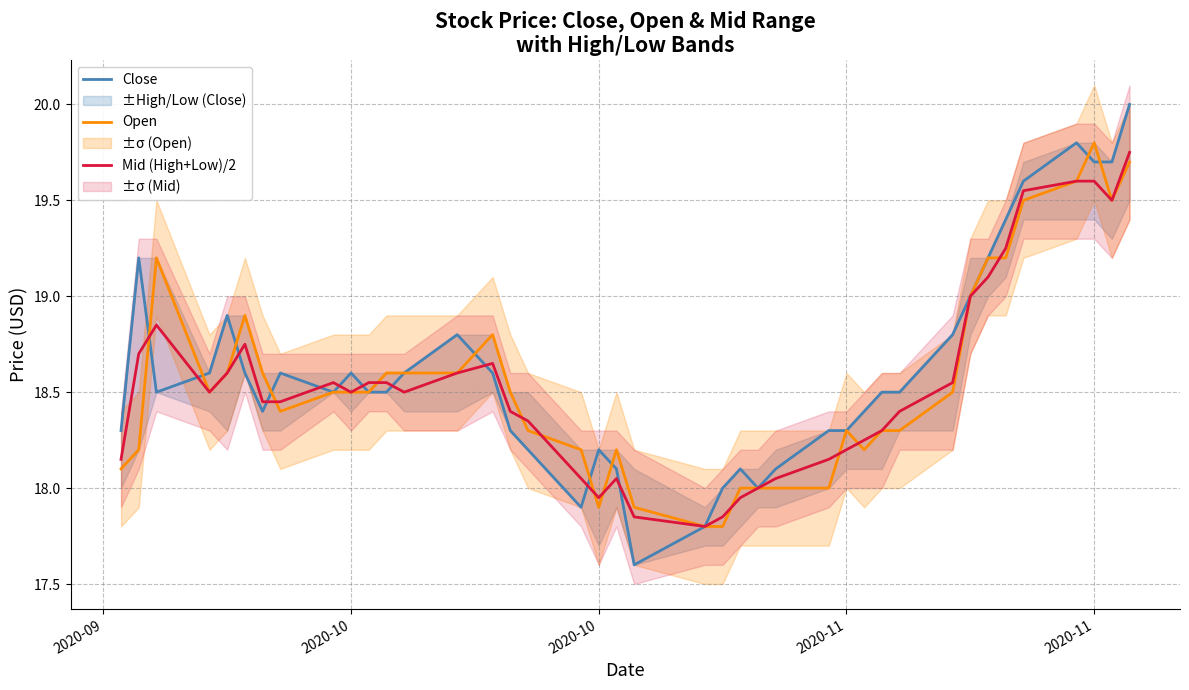

How many values in the Open series exceed 18?

32